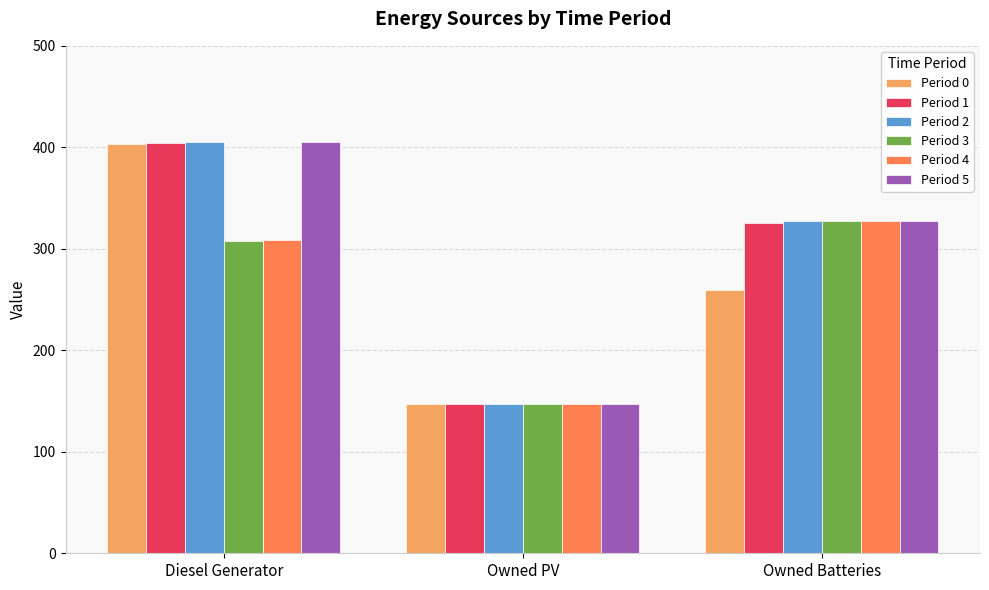

What is the greatest value displayed?

405